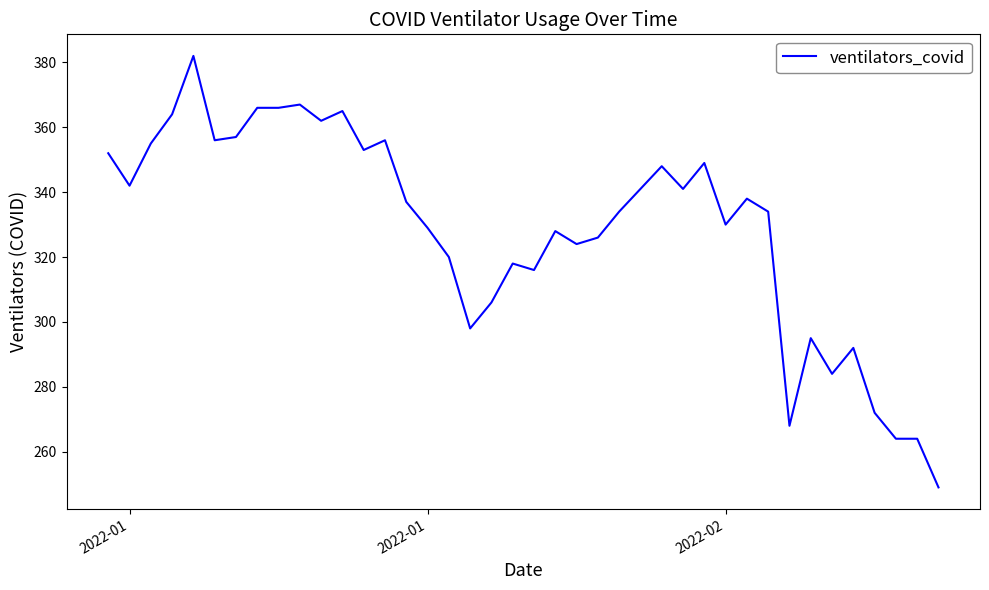

How many data points are above 337?

19